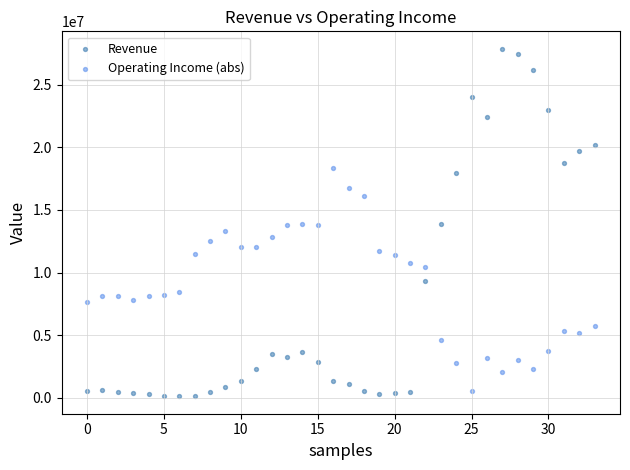

Which series has the widest spread of Y values?

Revenue